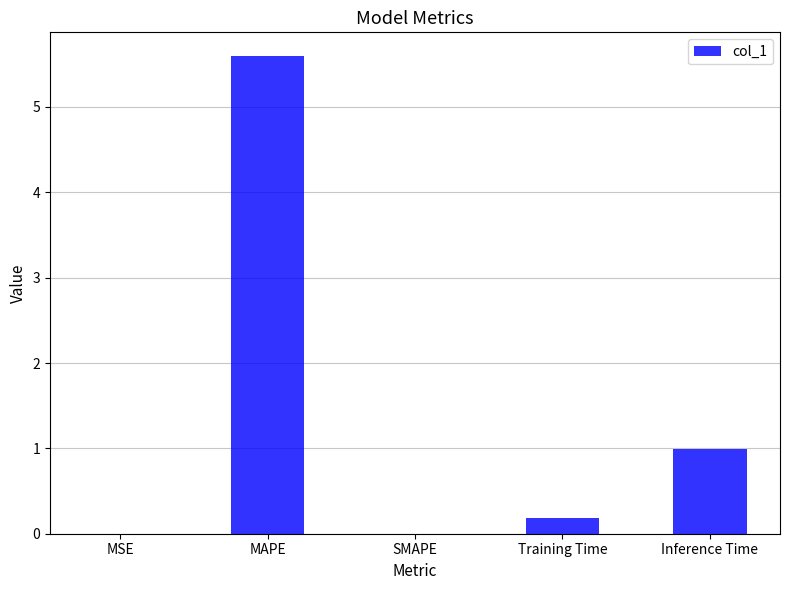

The chart shows a value of 0.0 at MSE. True or false?

True